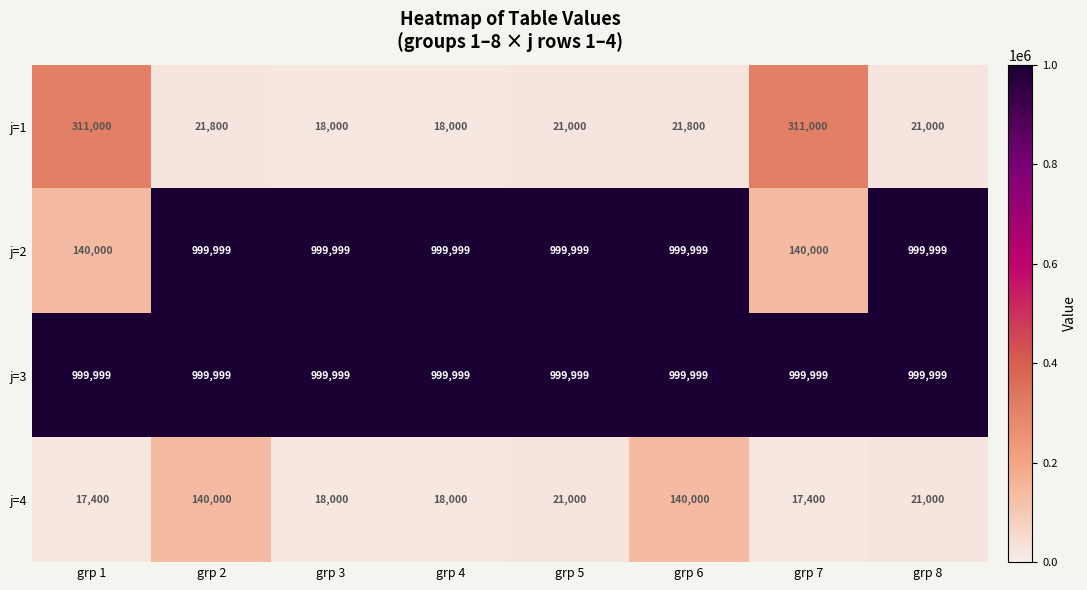

True or false: j=4 has a value of 140000 at grp 6.

True